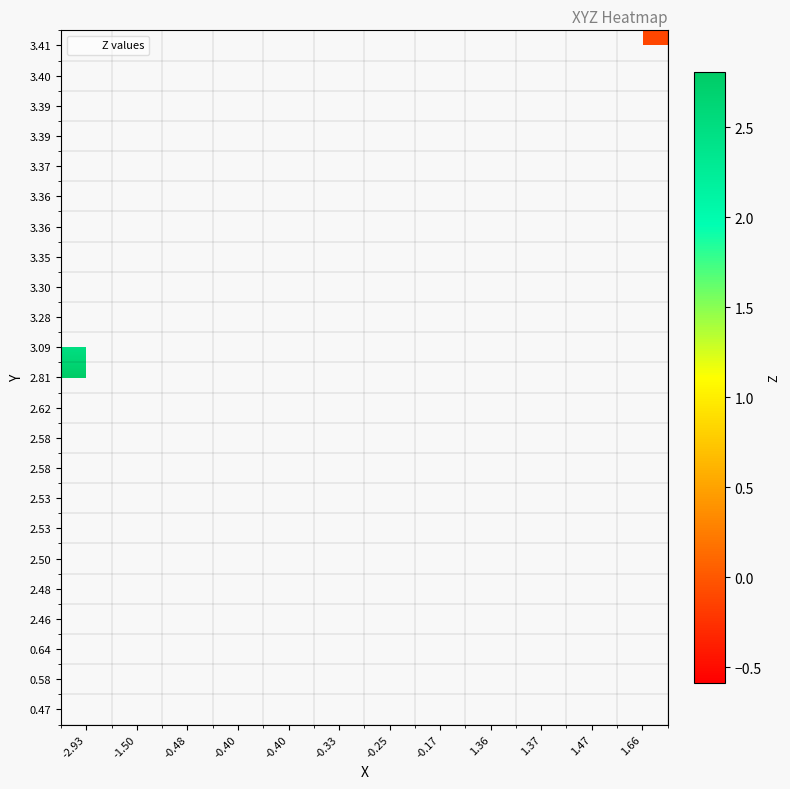

How many series are shown in this chart?

23